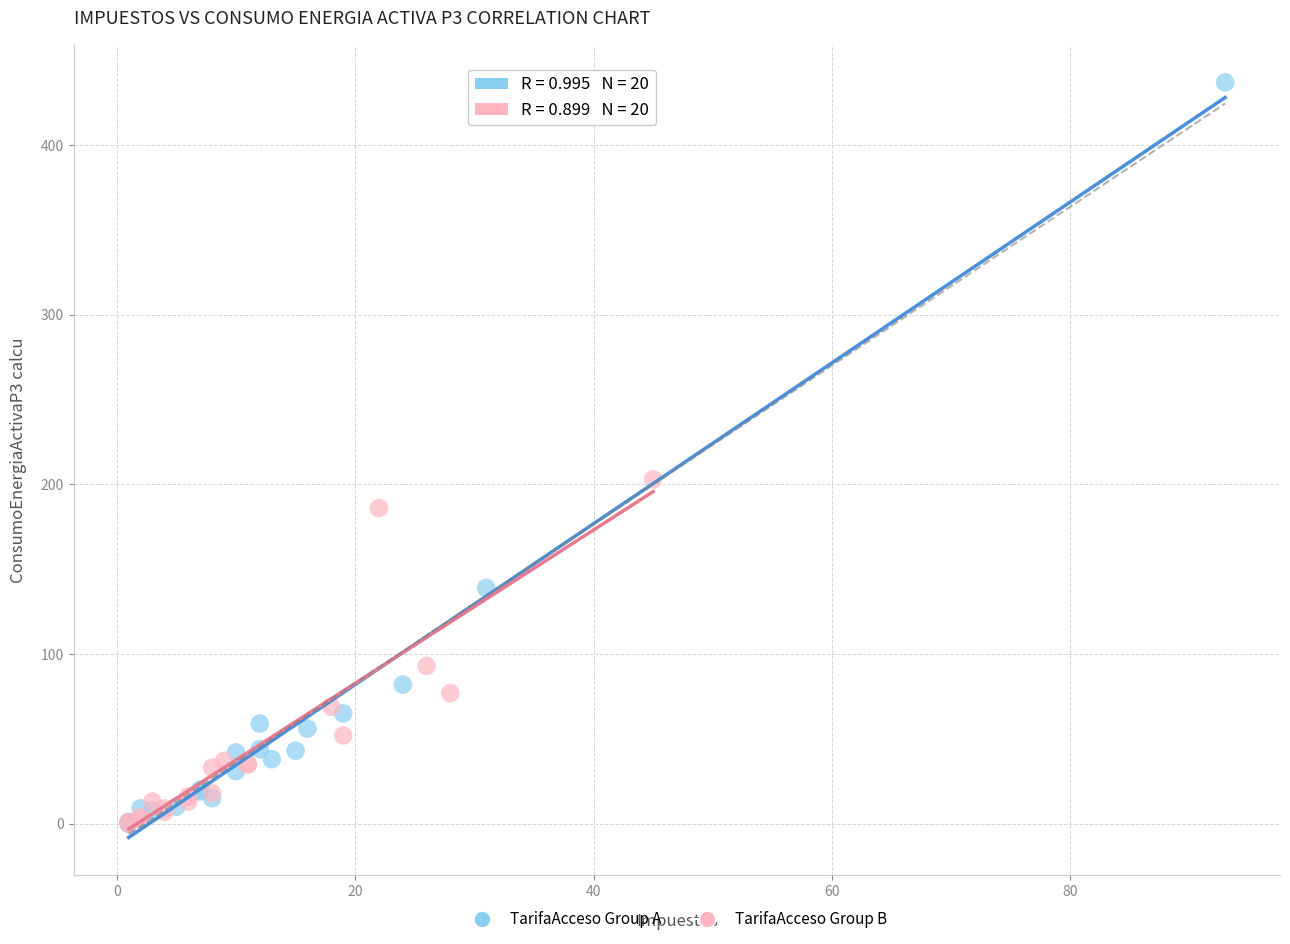

Which series contains the highest Y value?

TarifaAcceso Group A